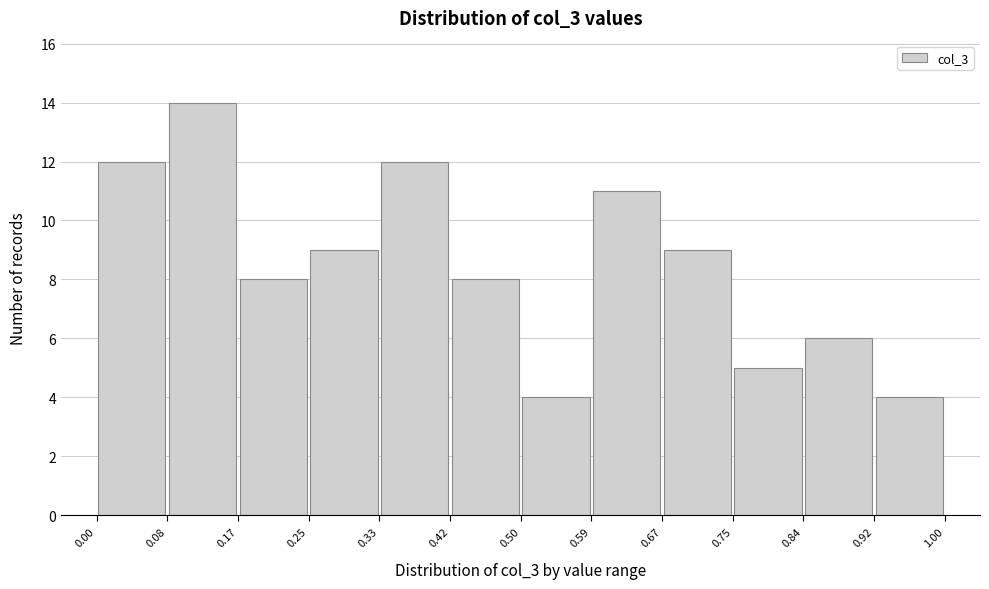

Reading left to right, transcribe this chart: for each bar, give the range it covers on the x-axis and its height. The values are not printed on the chart, so give them approximately, as read against the axis.

0.00 to 0.08: 12
0.08 to 0.17: 14
0.17 to 0.25: 8
0.25 to 0.33: 9
0.33 to 0.42: 12
0.42 to 0.50: 8
0.50 to 0.59: 4
0.59 to 0.67: 11
0.67 to 0.75: 9
0.75 to 0.84: 5
0.84 to 0.92: 6
0.92 to 1.00: 4